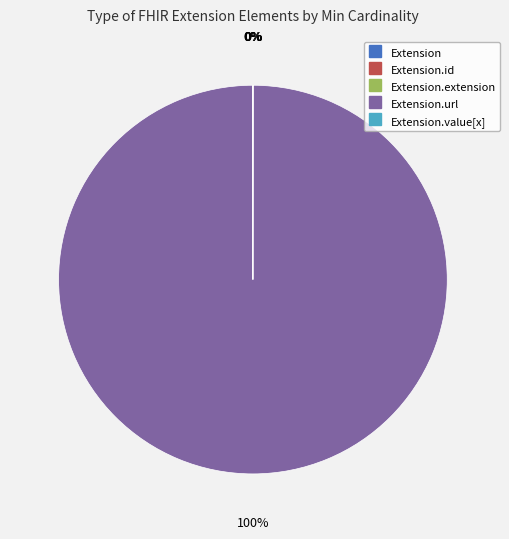

Does any single category account for the majority?

Yes